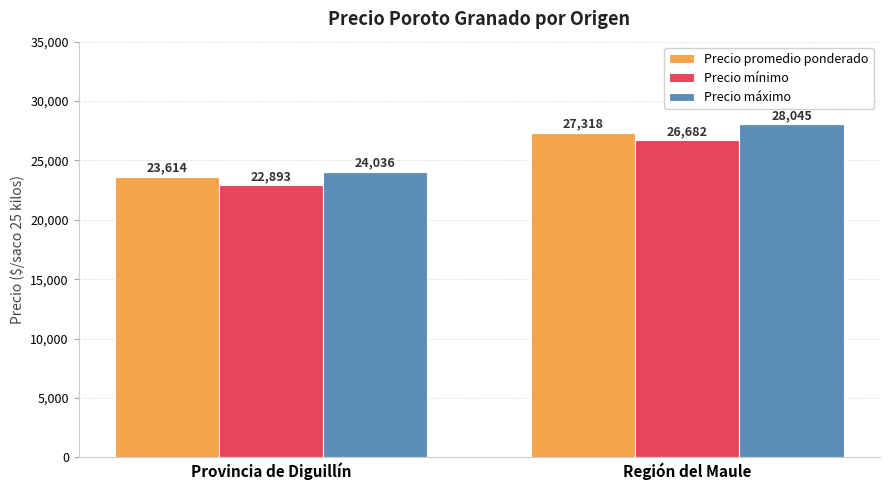

What is the spread (max minus min) of values at Provincia de Diguillín?

1143